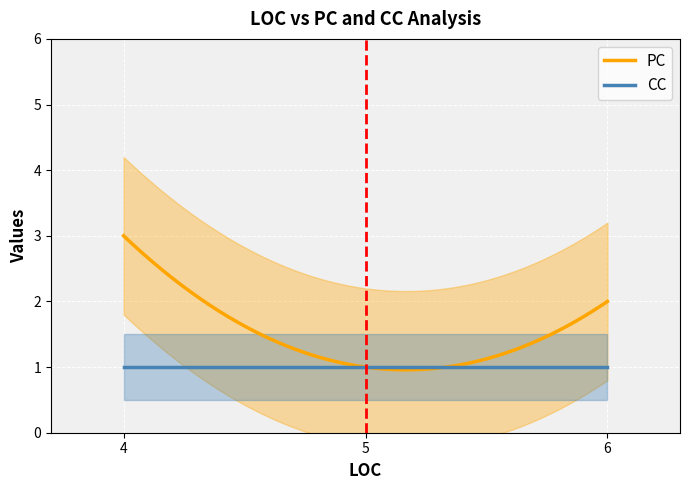

Which series changed the most between 4 and 5?

PC